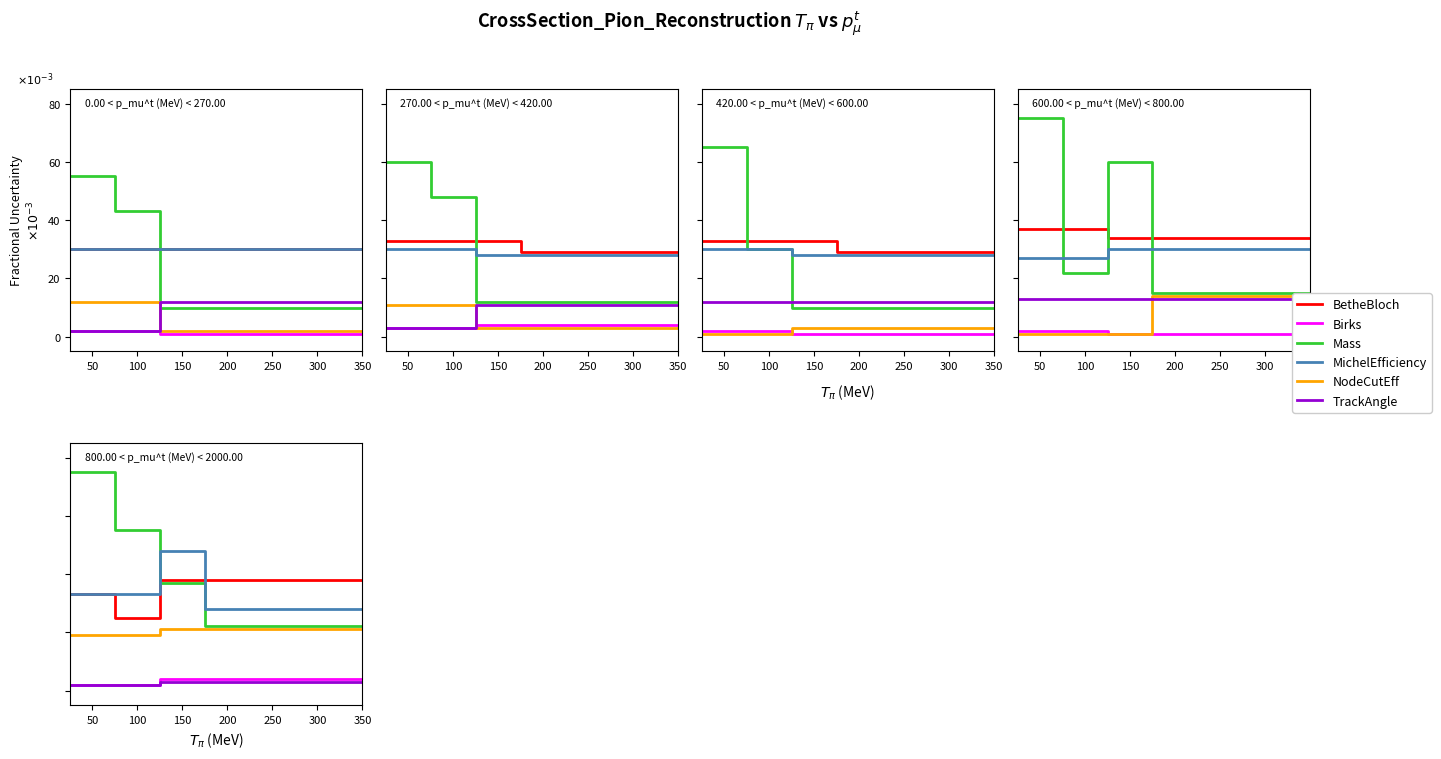

What is the label of the 6th point from the right?

200